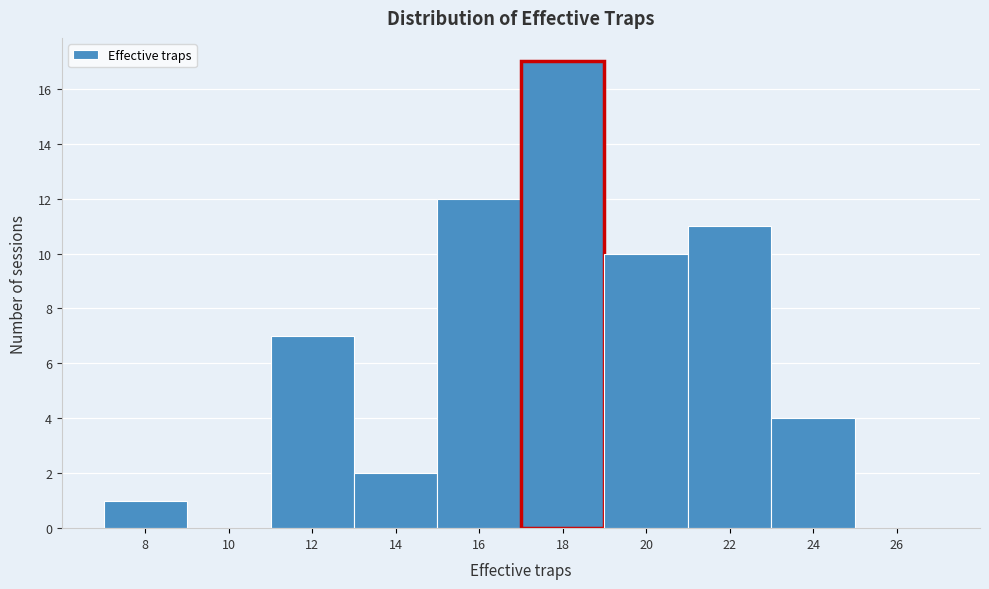

Reading right to left, extract all data points from this chart.

26=0	24=4	22=11	20=10	18=17	16=12	14=2	12=7	10=0	8=1